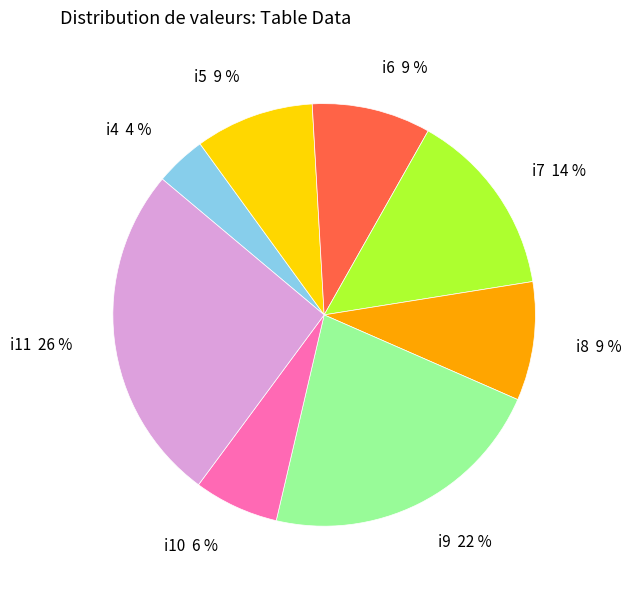

Is the sum of i10 and i7 greater than half?

No